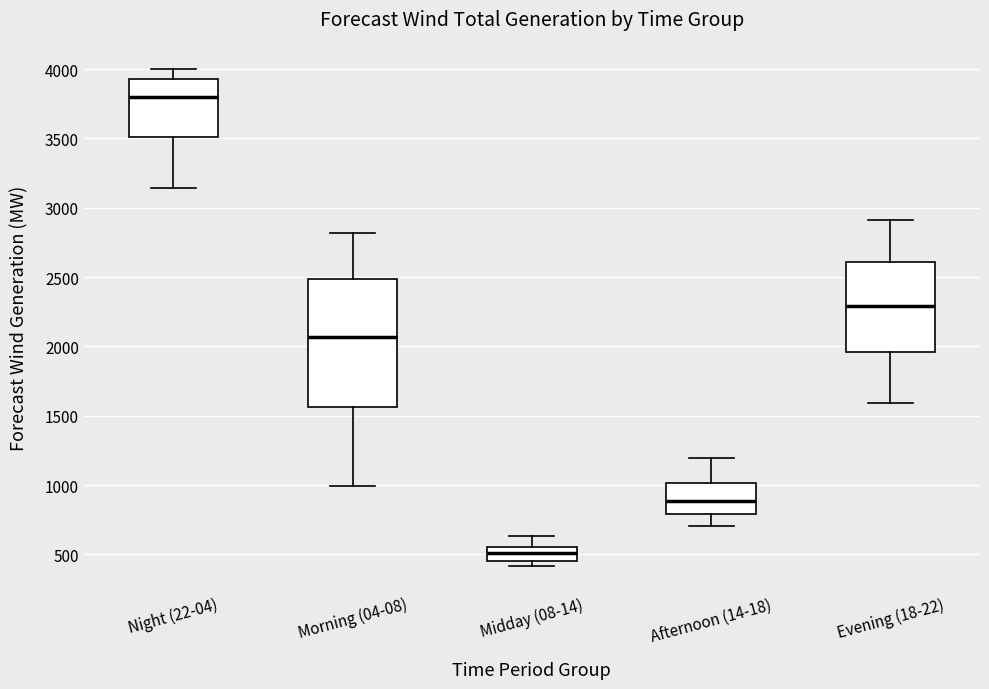

Reading left to right, read every box against the y-axis: the position of its median line, the range the box covers, and the ends of its whiskers. The values are not printed on the chart, so give them approximately, as read against the axis.

Night (22-04): median 3800, box 3500 to 3950, whiskers 3150 to 4000
Morning (04-08): median 2050, box 1550 to 2500, whiskers 1000 to 2800
Midday (08-14): median 500, box 450 to 550, whiskers 400 to 650
Afternoon (14-18): median 900, box 800 to 1000, whiskers 700 to 1200
Evening (18-22): median 2300, box 1950 to 2600, whiskers 1600 to 2900